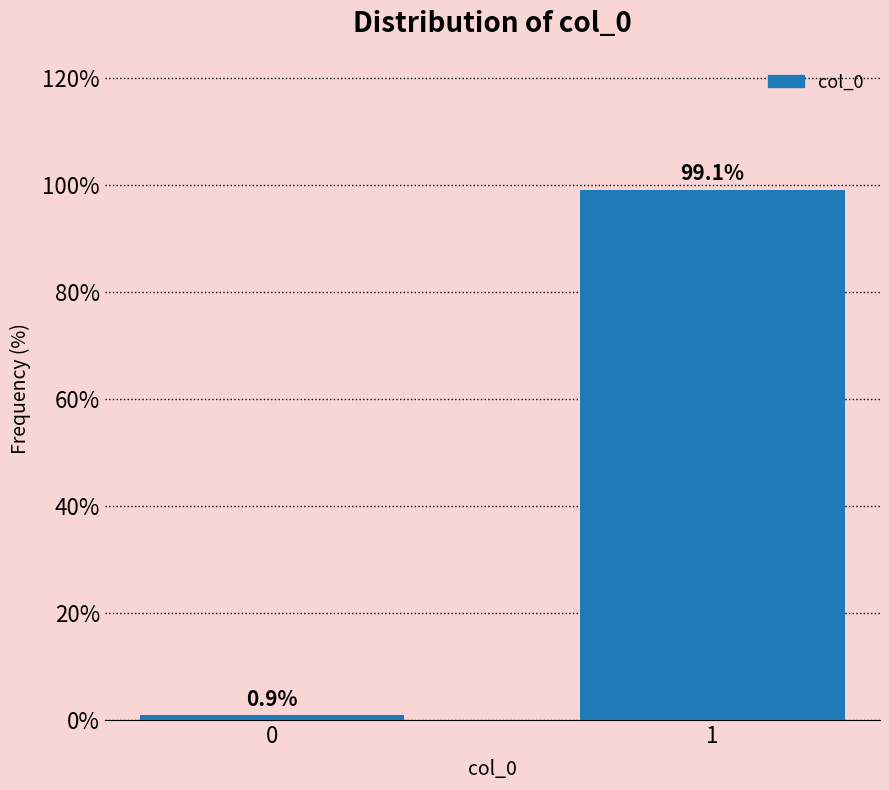

Reading left to right, list all the values displayed in this chart.

0.9	99.1